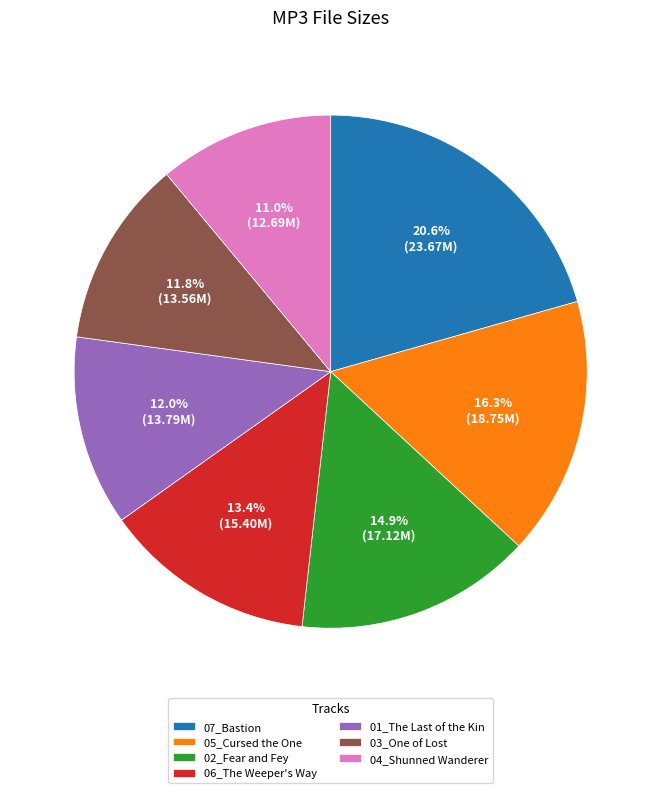

To the nearest percent, what is the average slice percentage?

14%